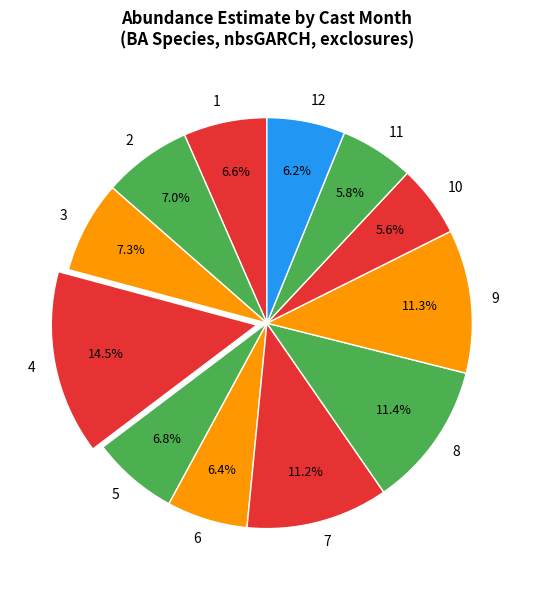

Does 1 account for over 50% of the chart?

No